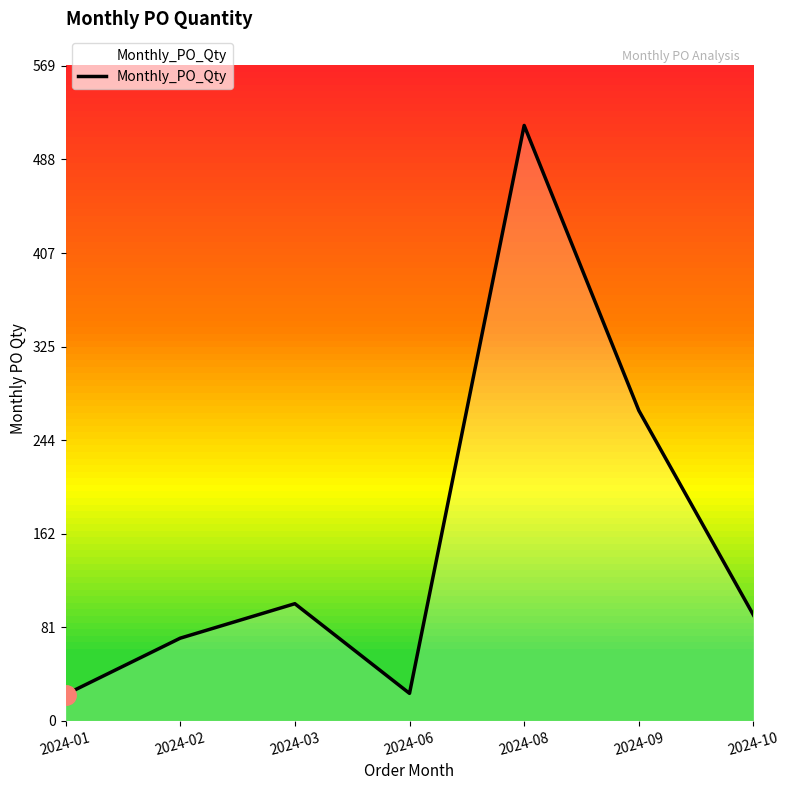

What is the difference between the maximum and minimum values?

495